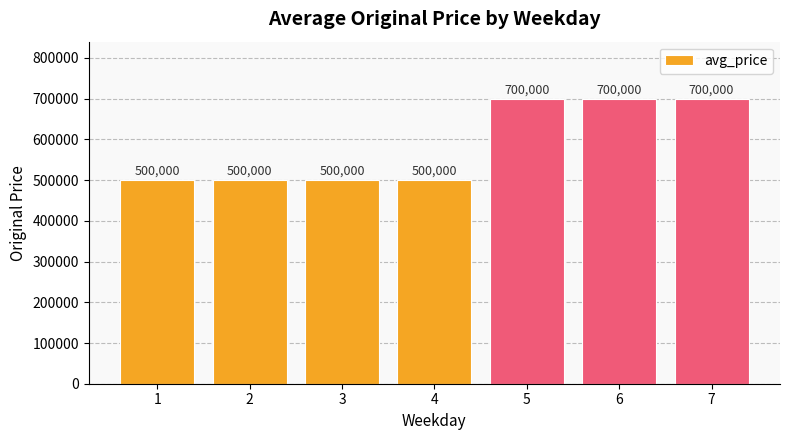

What is the smallest value displayed?

500000